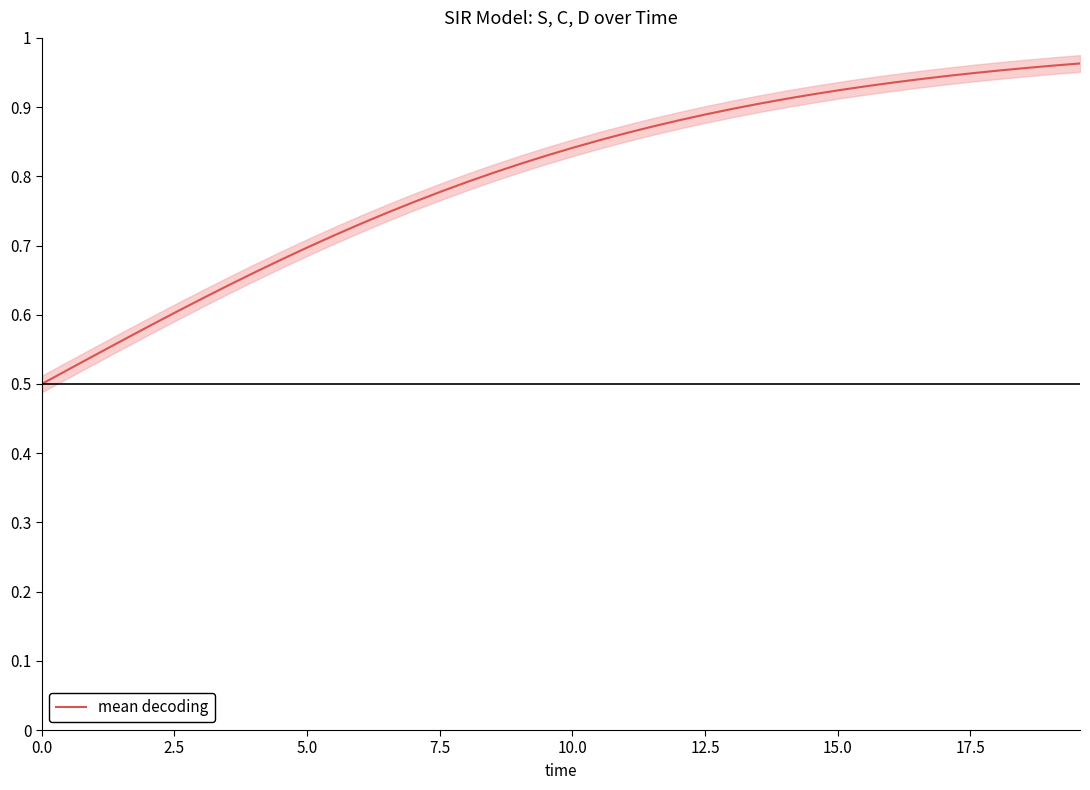

Is it true that the value at 34 is 1.5?

False